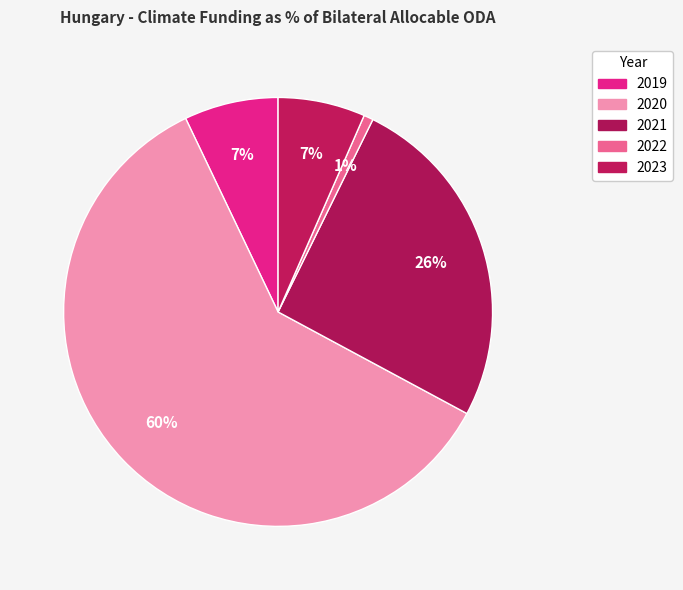

What is the ratio of the value at 2019 to the value at 2020?

0.1